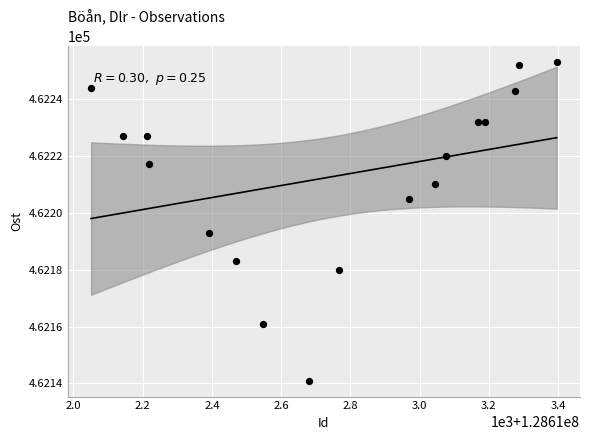

What is the range of X values (max minus min)?

1345